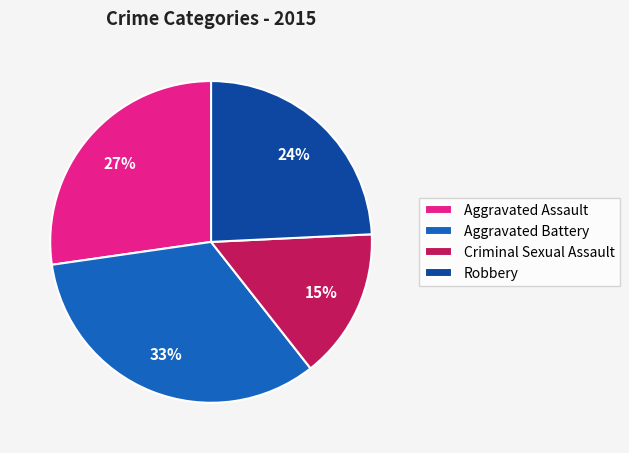

Is there any slice that represents more than half of the pie?

No